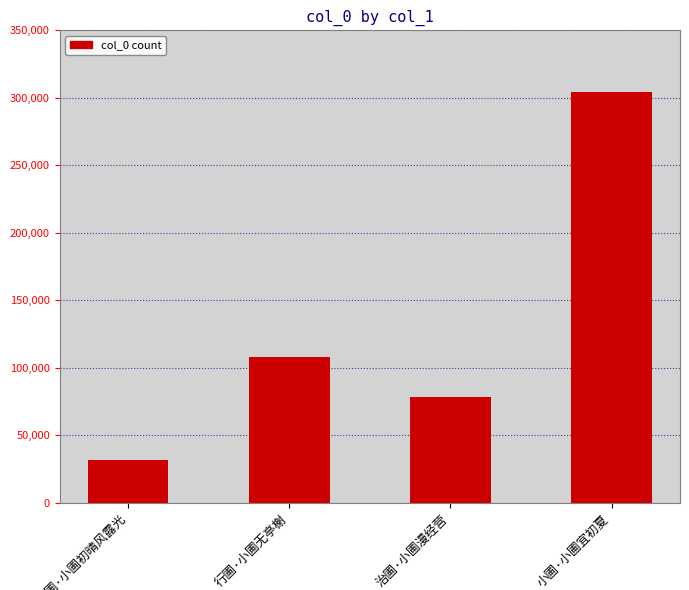

What is the greatest value displayed?

304059